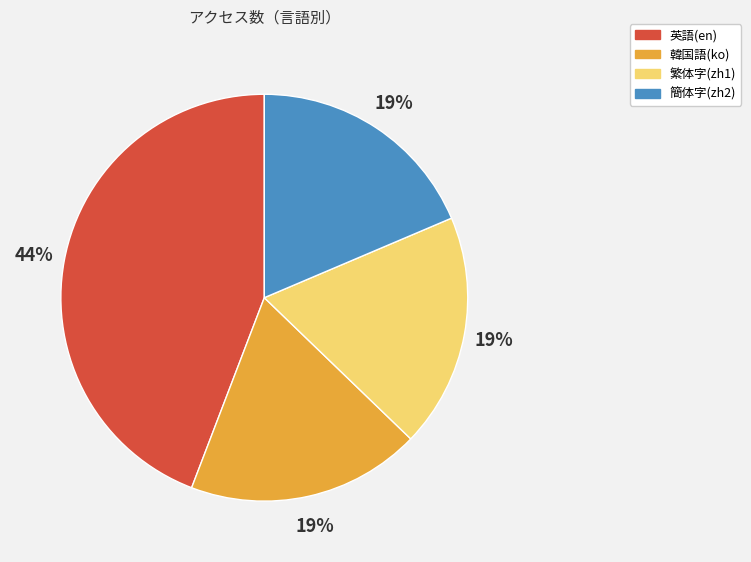

To the nearest percent, what percentage of the pie is 簡体字(zh2)?

19%